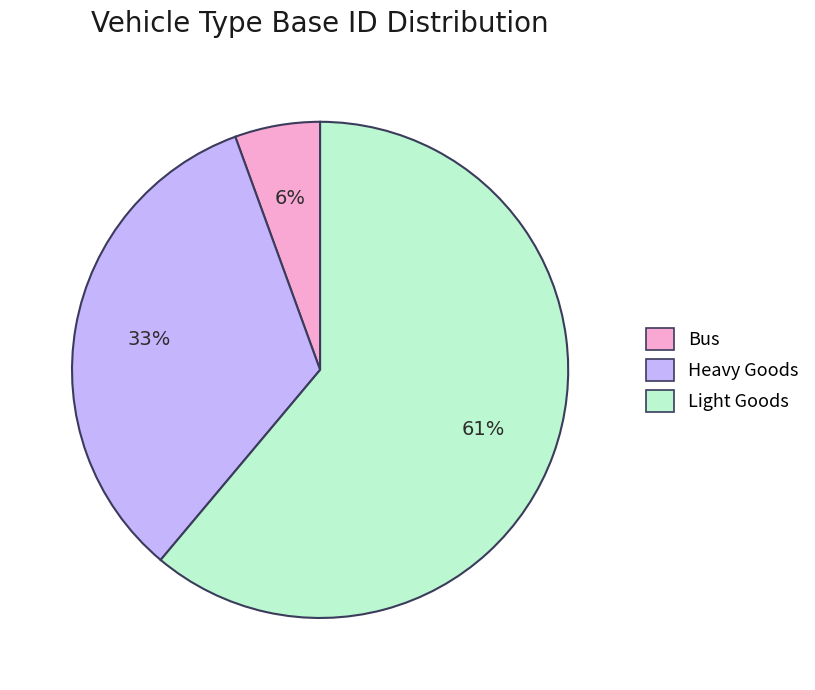

Do Light Goods and Bus together represent more than half of the pie?

Yes